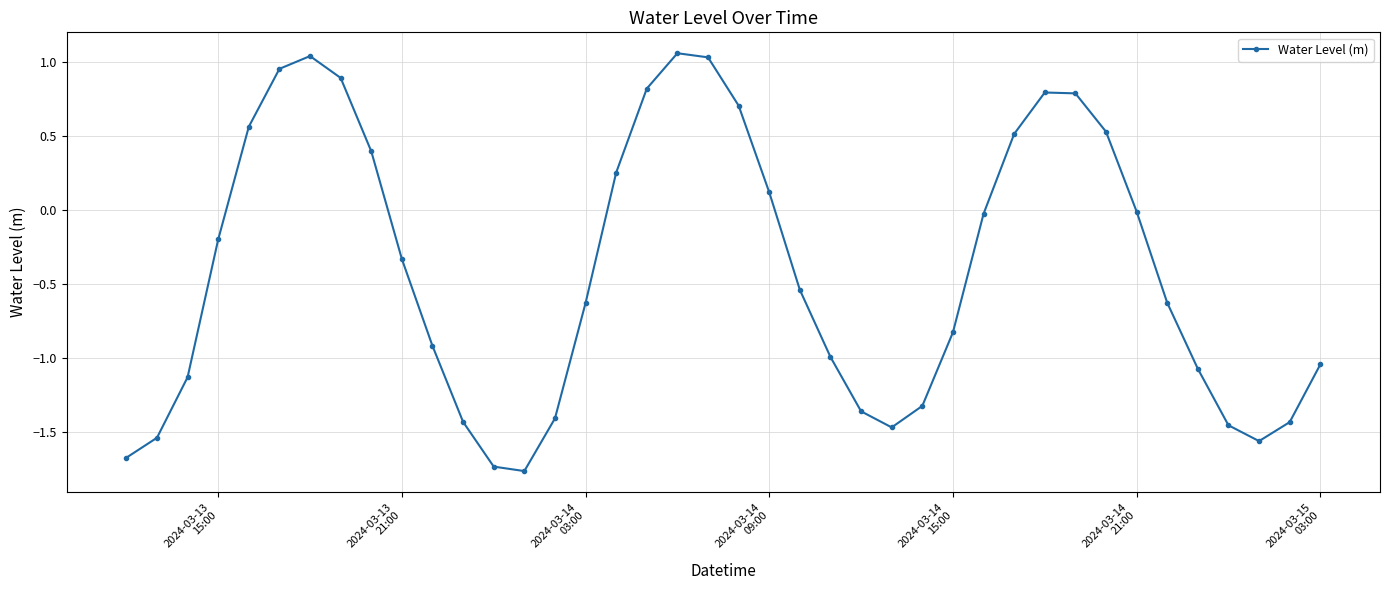

What is the sum of all values?

-16.2